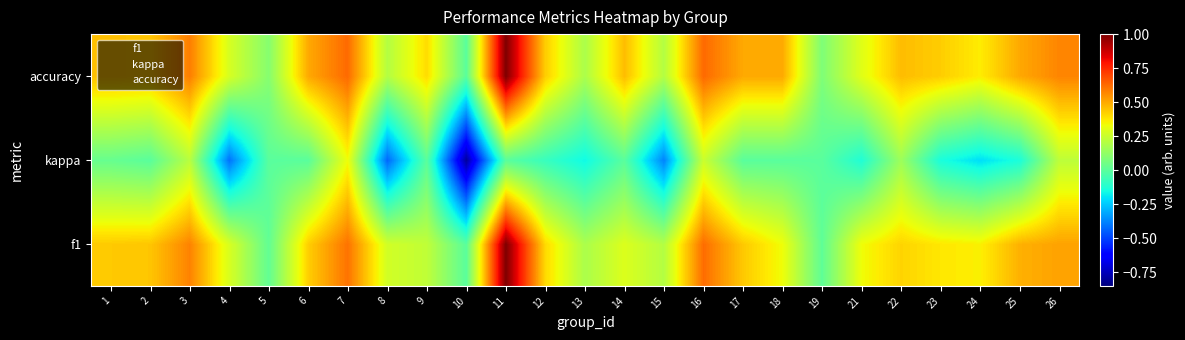

Which series has the widest spread of values?

kappa